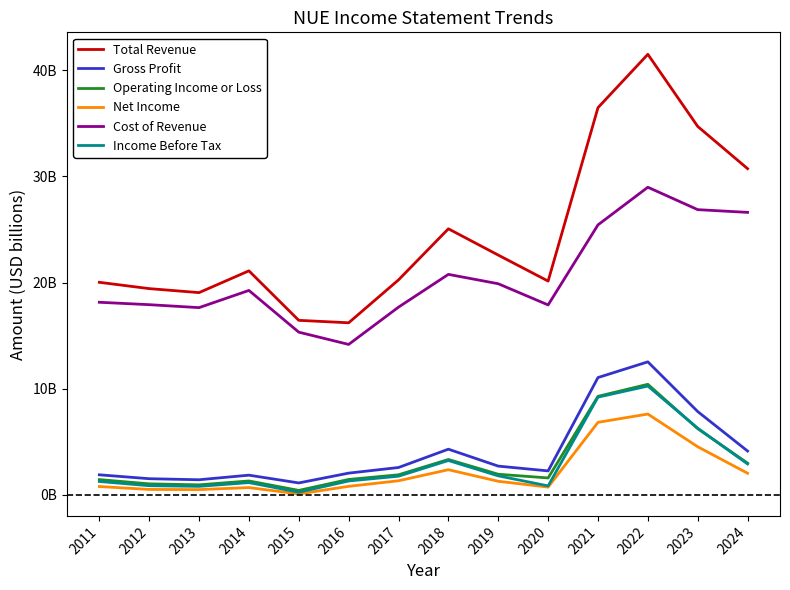

Which series has the largest total across all categories?

Total Revenue